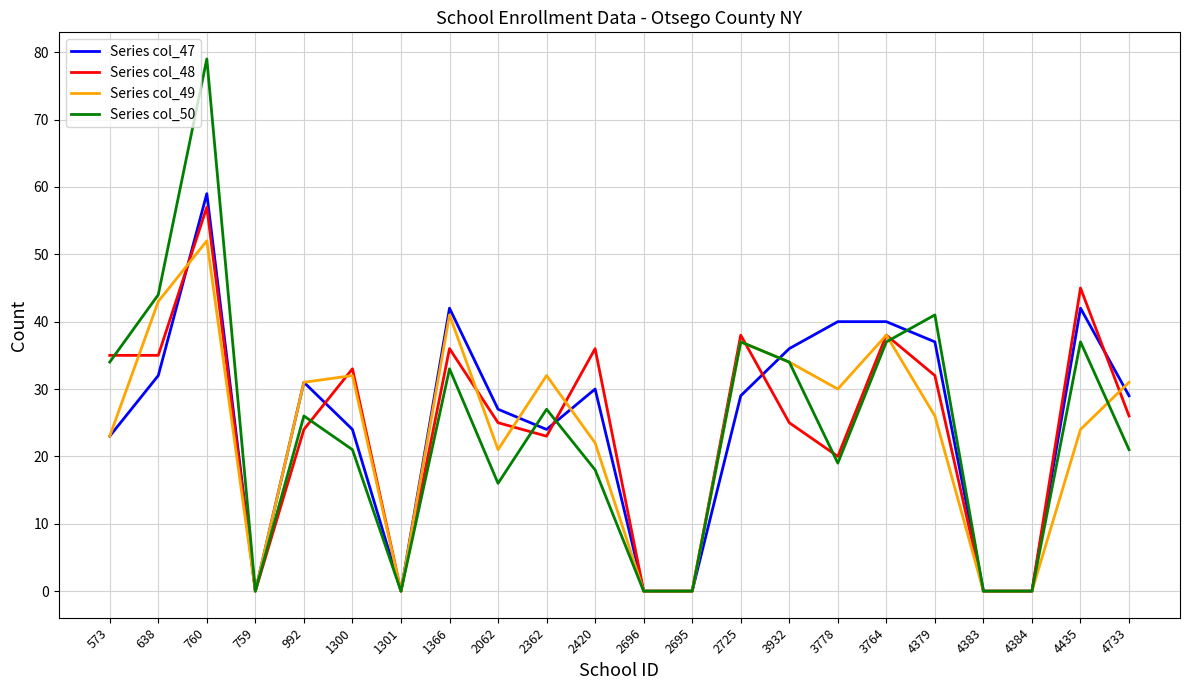

After their last crossing, which series has the higher values: Series col_48 or Series col_49?

Series col_49